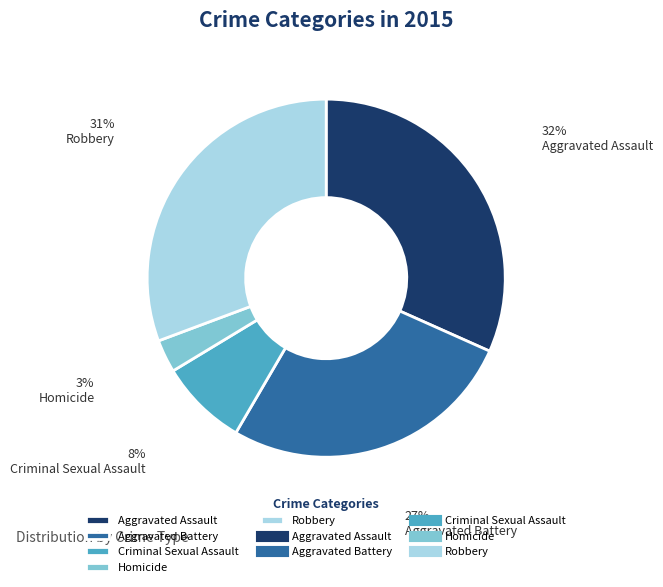

Do Criminal Sexual Assault and Robbery together represent more than half of the pie?

No